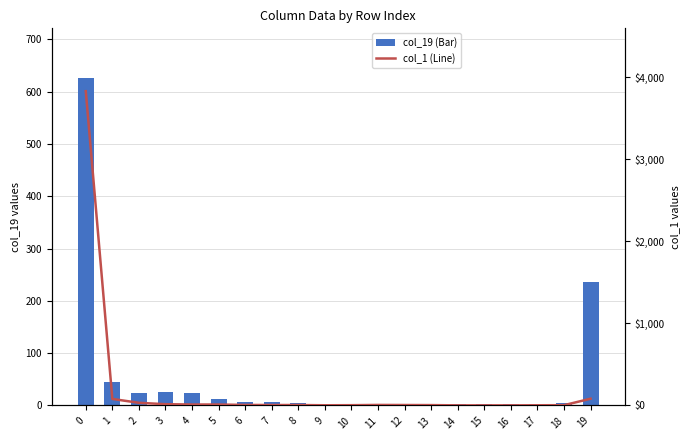

What is the difference between the second highest and second lowest values in the col_19 (Bar) series?

234